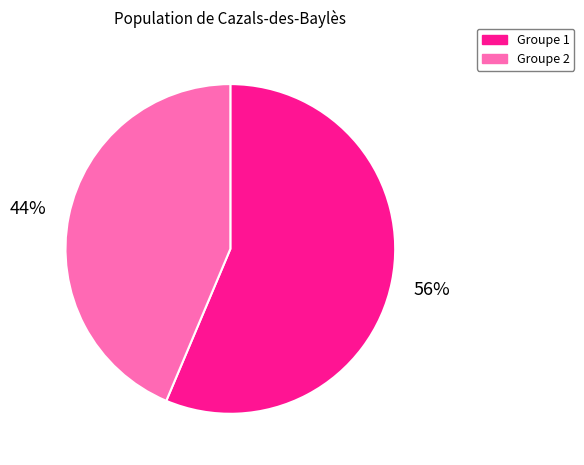

Which slice is the largest?

Groupe 1